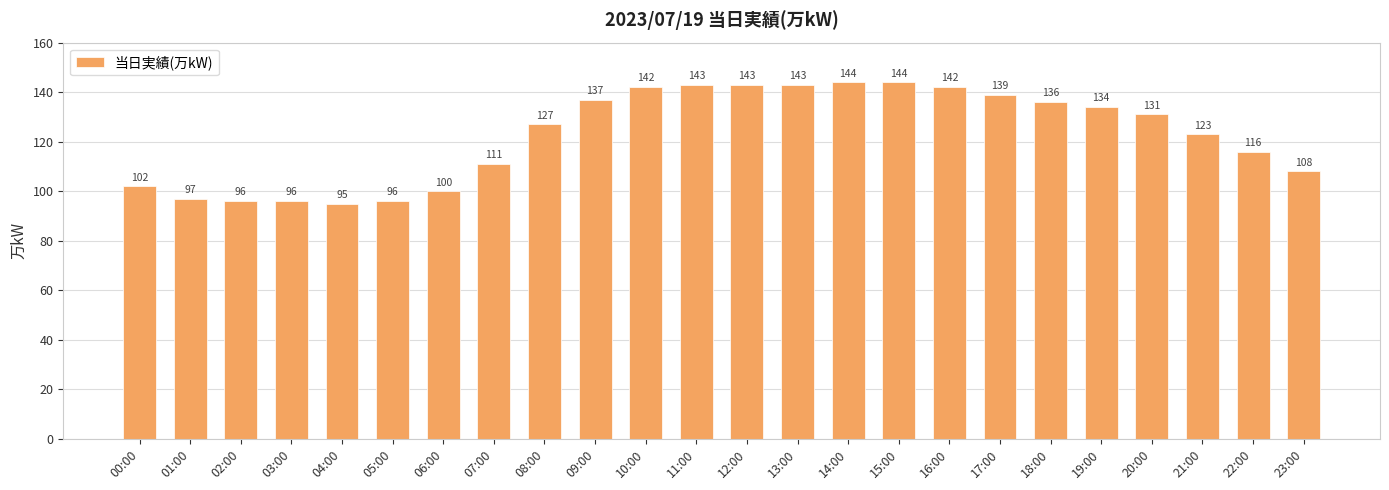

What position from the left is 18:00?

19